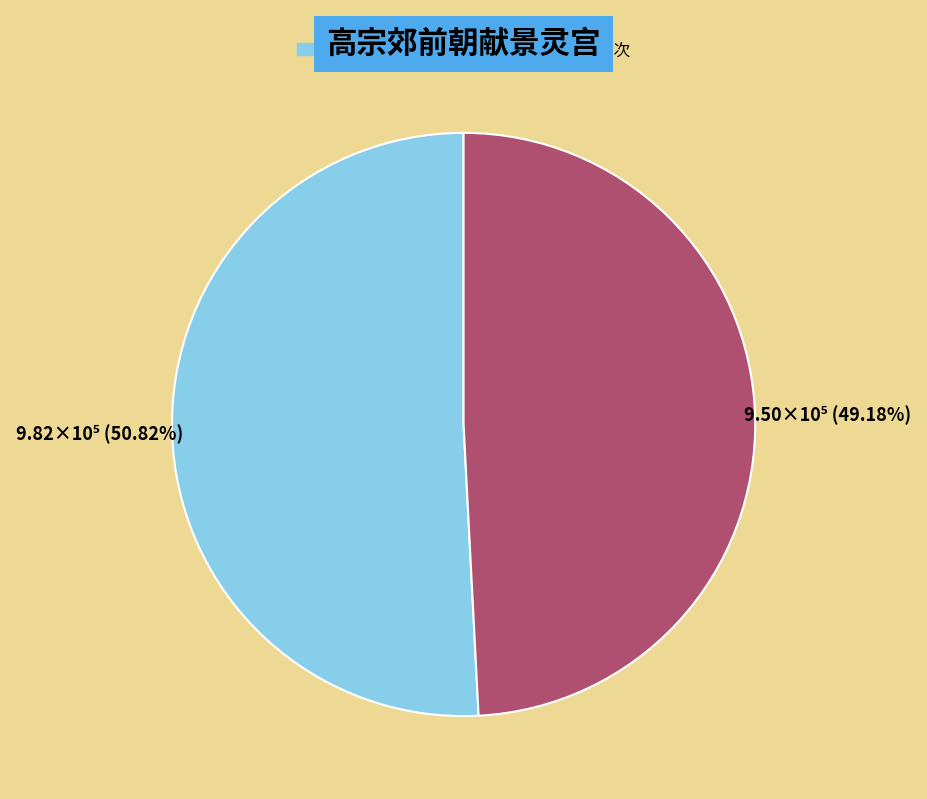

Does any single category account for the majority?

Yes